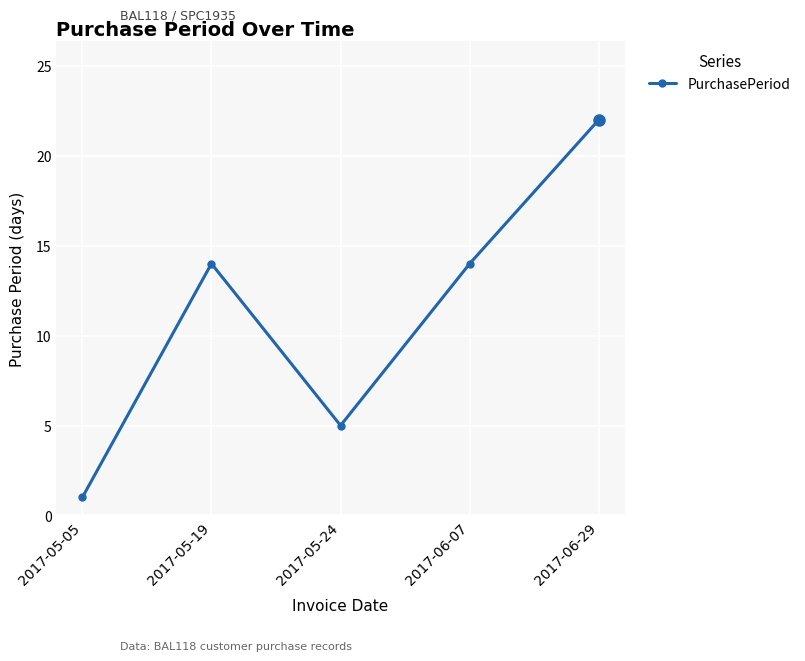

What value does the data have at 2017-05-24?

5